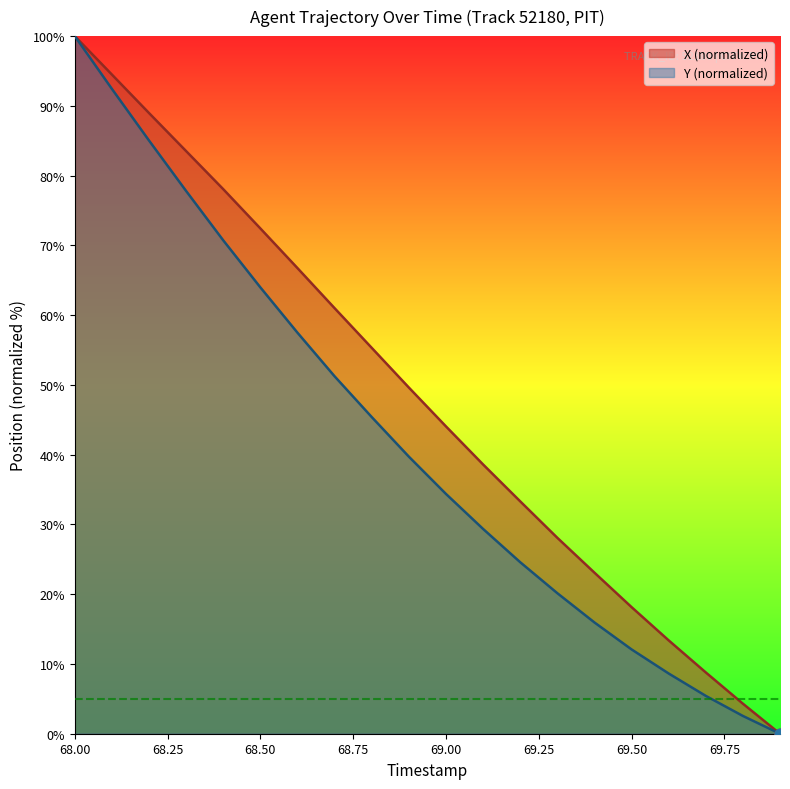

What is the total value across all series at 69.50?

30.2